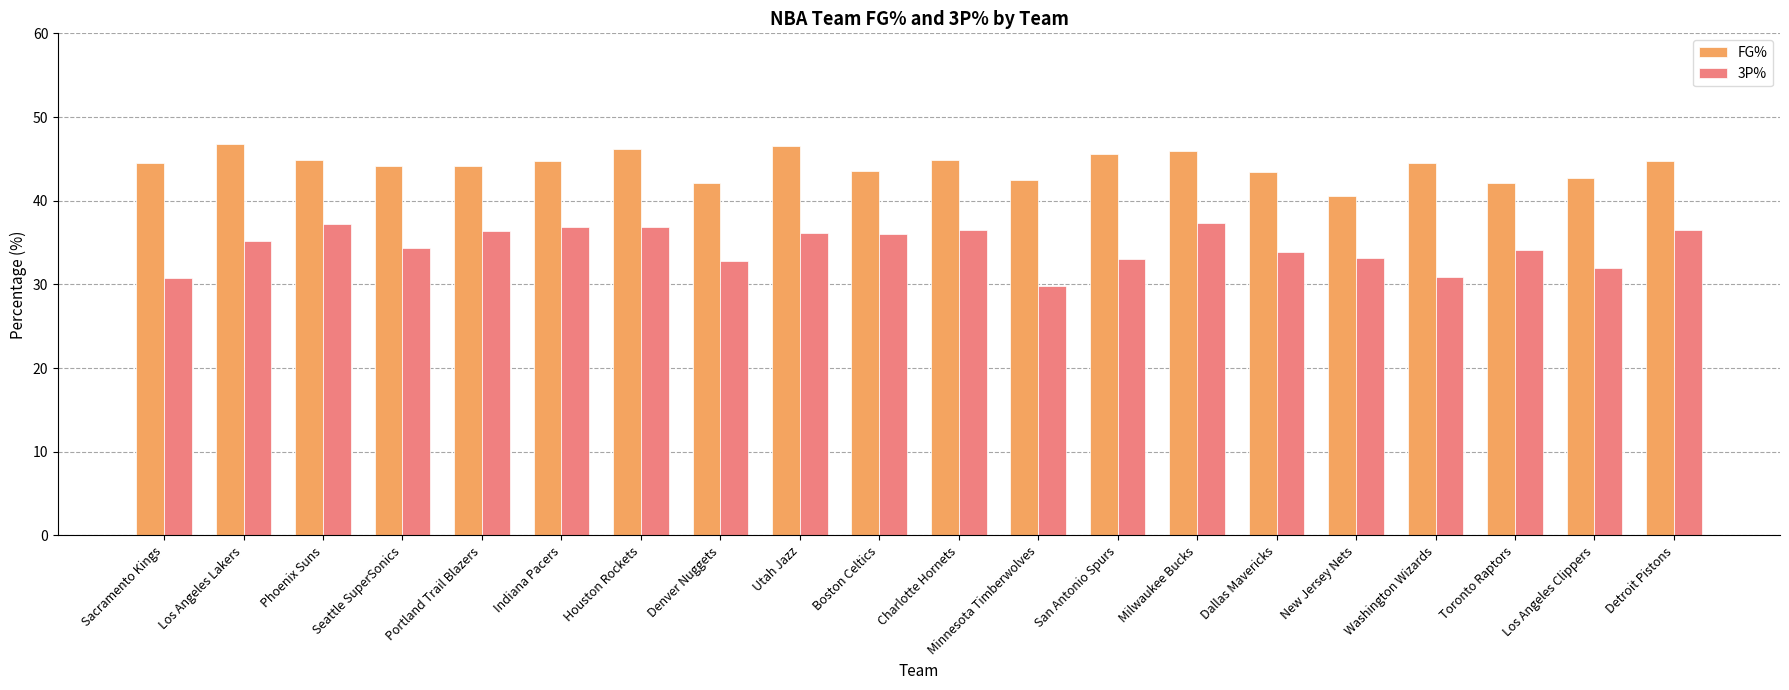

What is the total value across all series at San Antonio Spurs?

78.6